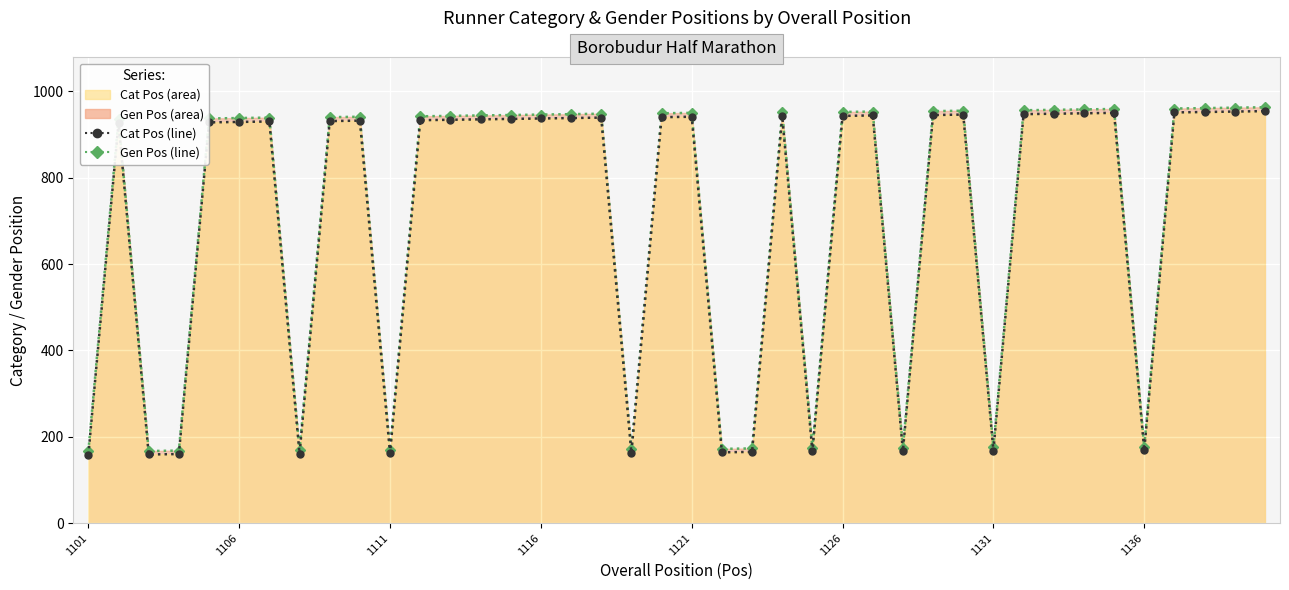

What are all the series names shown in the legend?

Cat Pos, Gen Pos